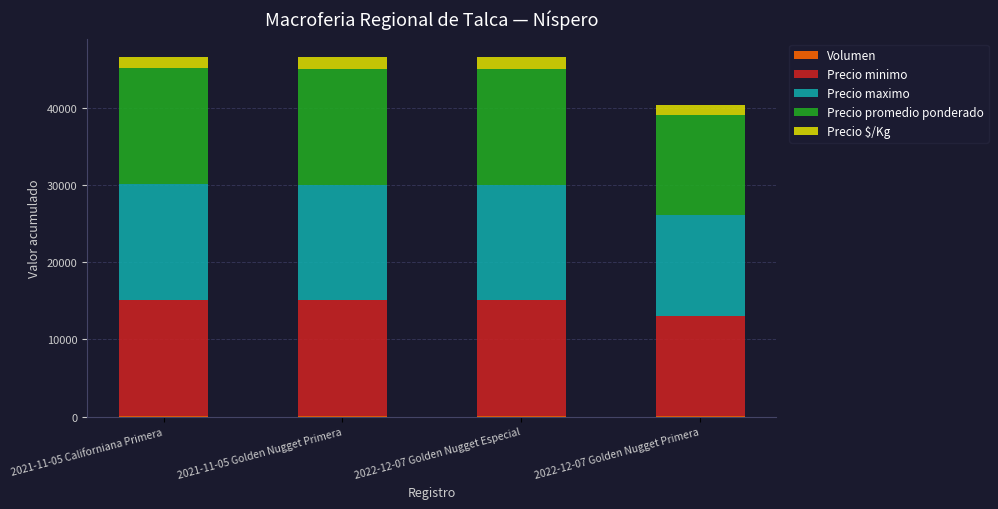

Is it true that Precio maximo equals 15000 at 2022-12-07 Golden Nugget Especial?

True